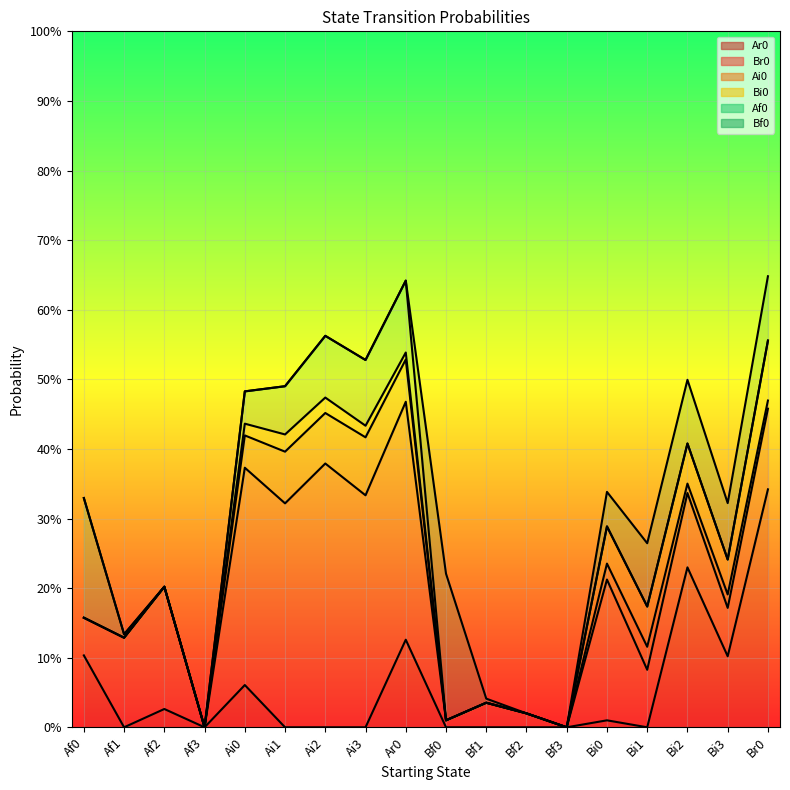

How many intersections are there between Bf0 and Af0?

1